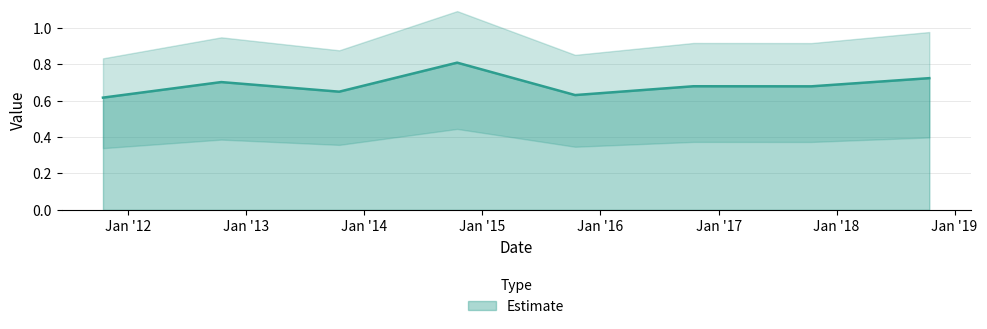

What is the greatest value displayed?

0.8